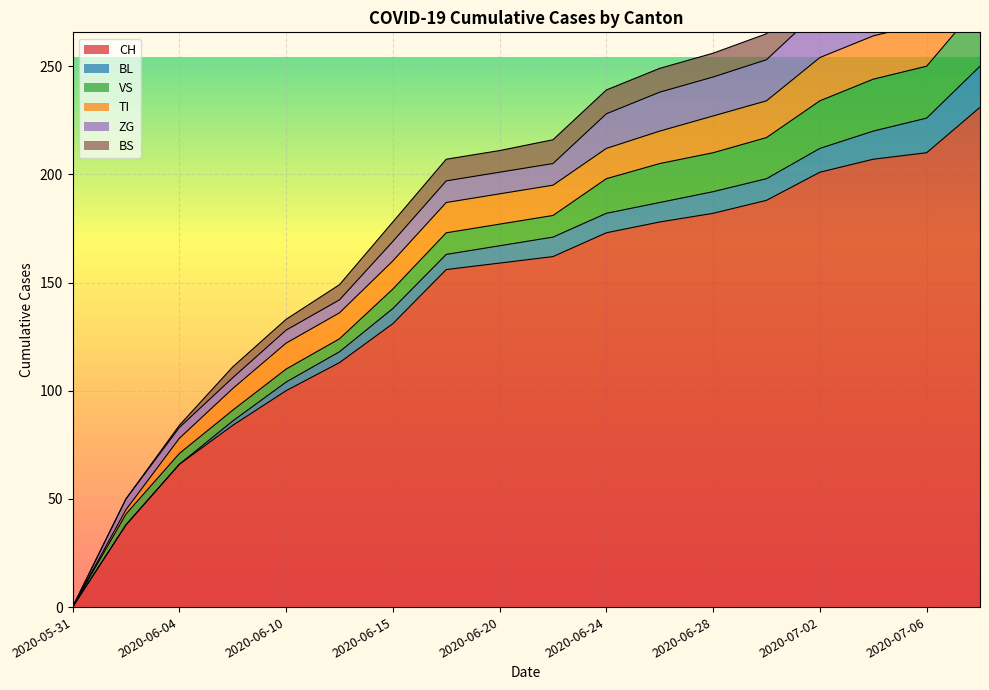

True or false: TI has more than 0 points higher than both neighbors.

False